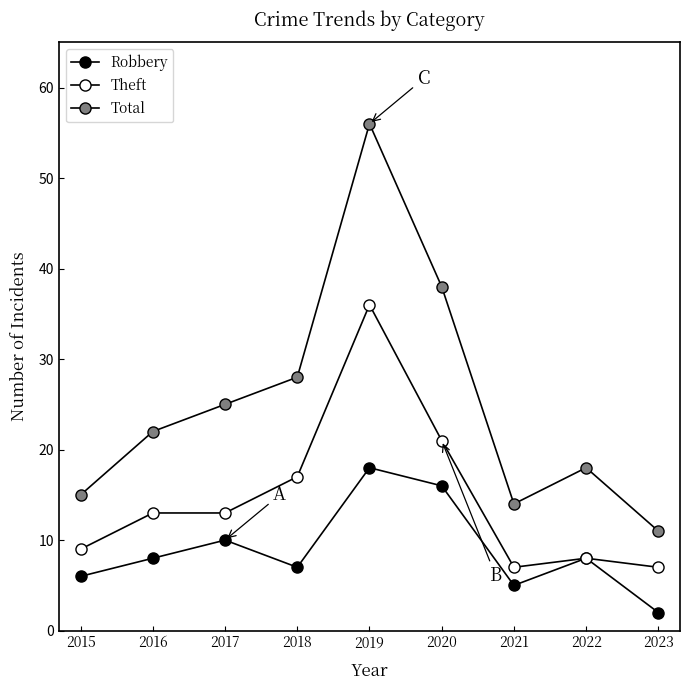

What is the difference between the highest and lowest values at 2018?

21